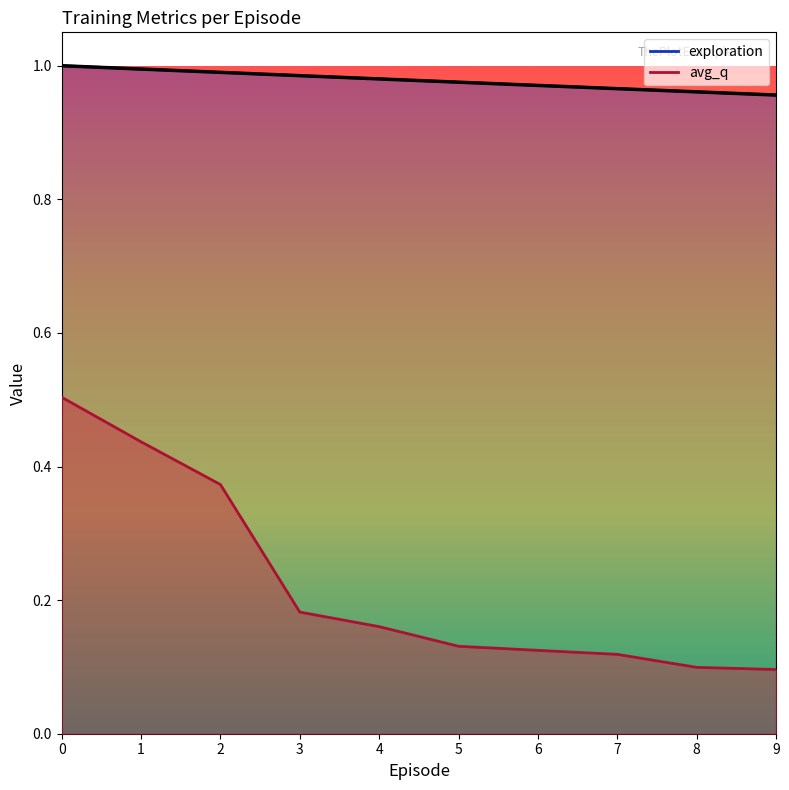

Between 3 and 9, which is larger?

3